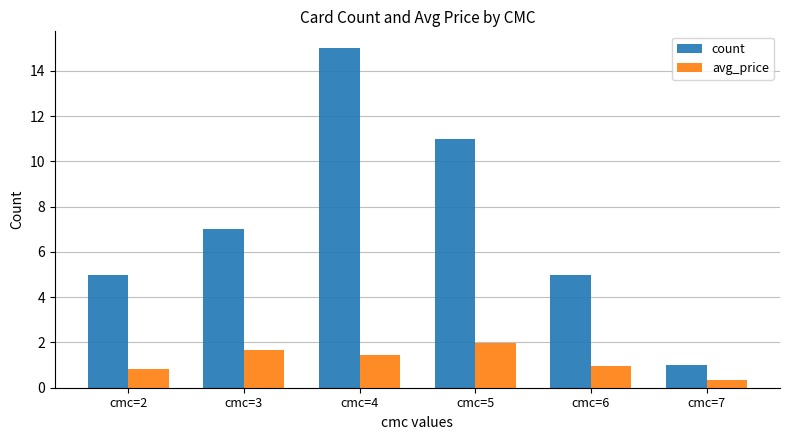

Reading right to left, transcribe all the data shown in this chart.

count: cmc=7=1.0	cmc=6=5.0	cmc=5=11.0	cmc=4=15.0	cmc=3=7.0	cmc=2=5.0
avg_price: cmc=7=0.3	cmc=6=0.9	cmc=5=2.0	cmc=4=1.5	cmc=3=1.7	cmc=2=0.8